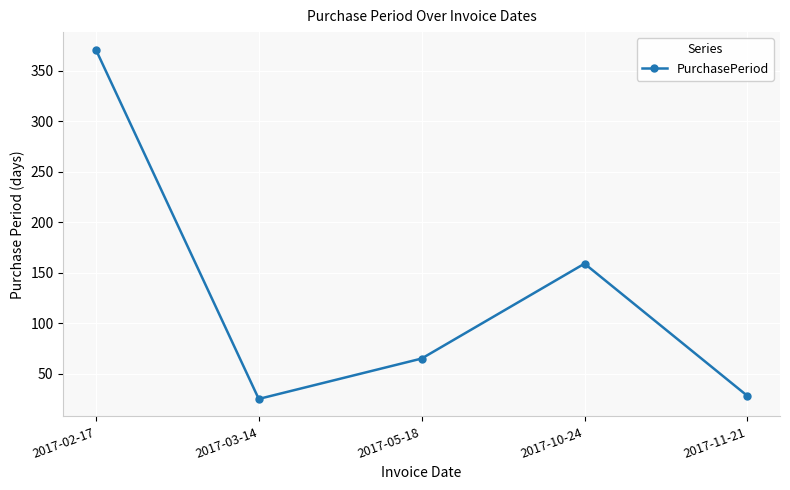

What is the label of the 2nd point from the right?

2017-10-24